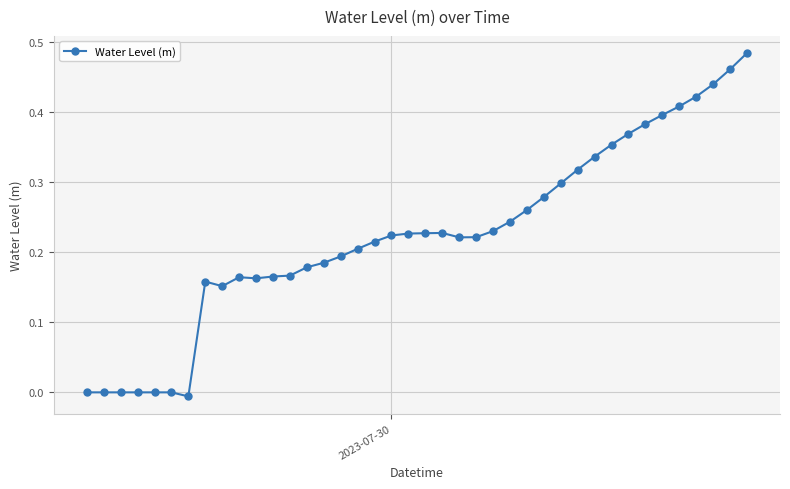

True or false: there are more than 0 points higher than both neighbors.

True